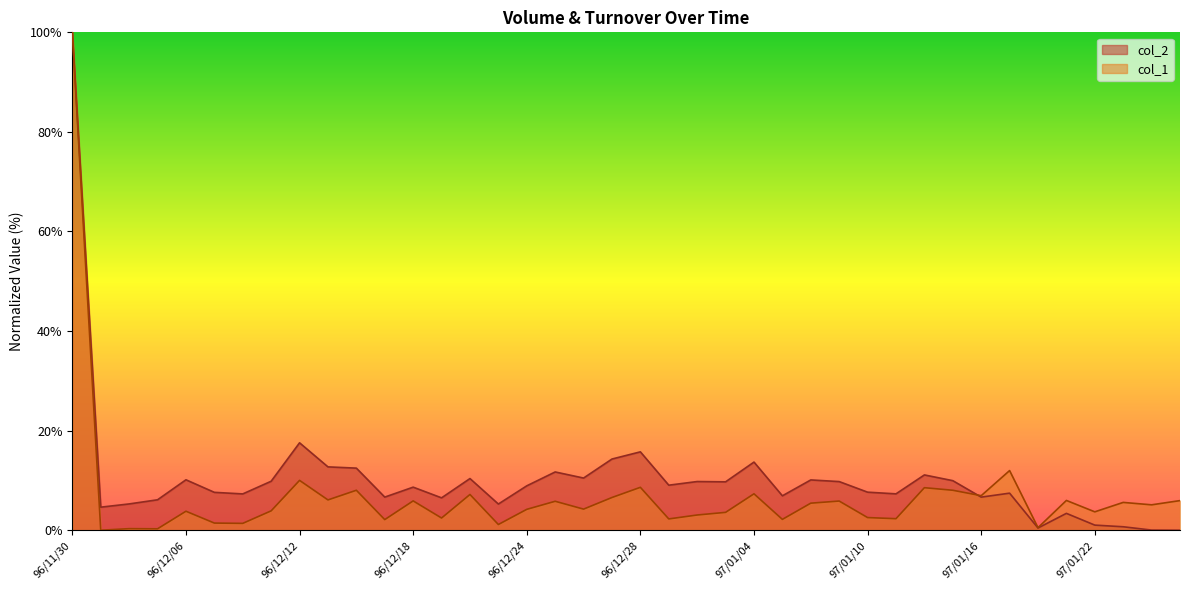

Reading right to left, transcribe all the data shown in this chart.

col_2: 0.0	0.0	0.7	1.0	3.4	0.4	7.4	6.7	10.0	11.1	7.3	7.6	9.8	10.1	6.9	13.7	9.7	9.8	9.0	15.7	14.3	10.5	11.7	8.9	5.3	10.4	6.5	8.7	6.7	12.5	12.7	17.6	9.8	7.3	7.6	10.1	6.1	5.3	4.6	100.0
col_1: 6.0	5.1	5.6	3.7	6.0	0.5	12.0	6.9	8.0	8.5	2.3	2.5	5.9	5.4	2.2	7.3	3.6	3.1	2.3	8.6	6.6	4.2	5.8	4.2	1.2	7.2	2.5	5.9	2.1	8.0	6.1	10.0	3.9	1.4	1.4	3.8	0.3	0.3	0.0	100.0